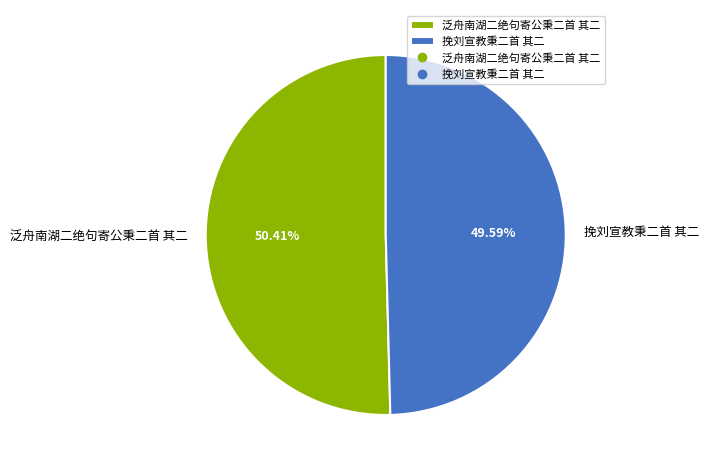

What is the smallest slice in the pie chart?

挽刘宣教秉二首 其二